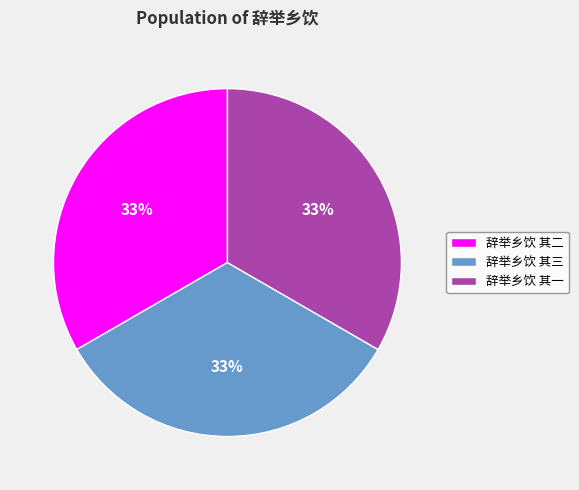

Combined, do 辞举乡饮 其三 and 辞举乡饮 其二 account for over 50%?

Yes